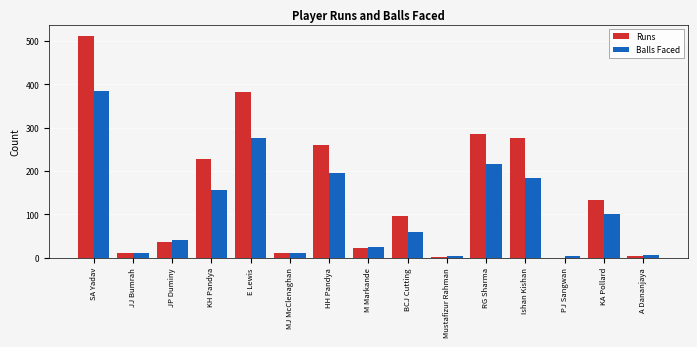

Is the value of Runs at Ishan Kishan greater than the value of Balls Faced at KA Pollard?

Yes